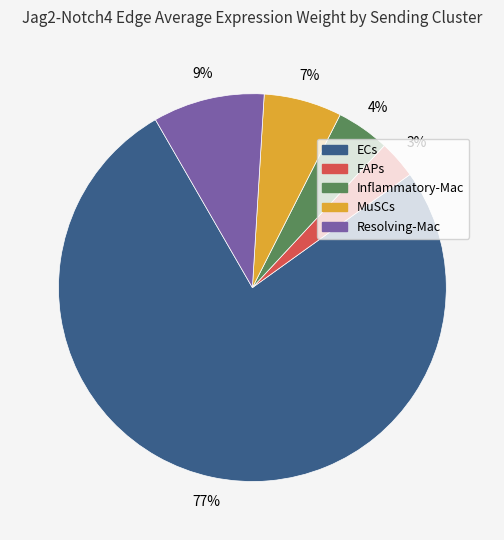

How many segments does this pie chart have?

5